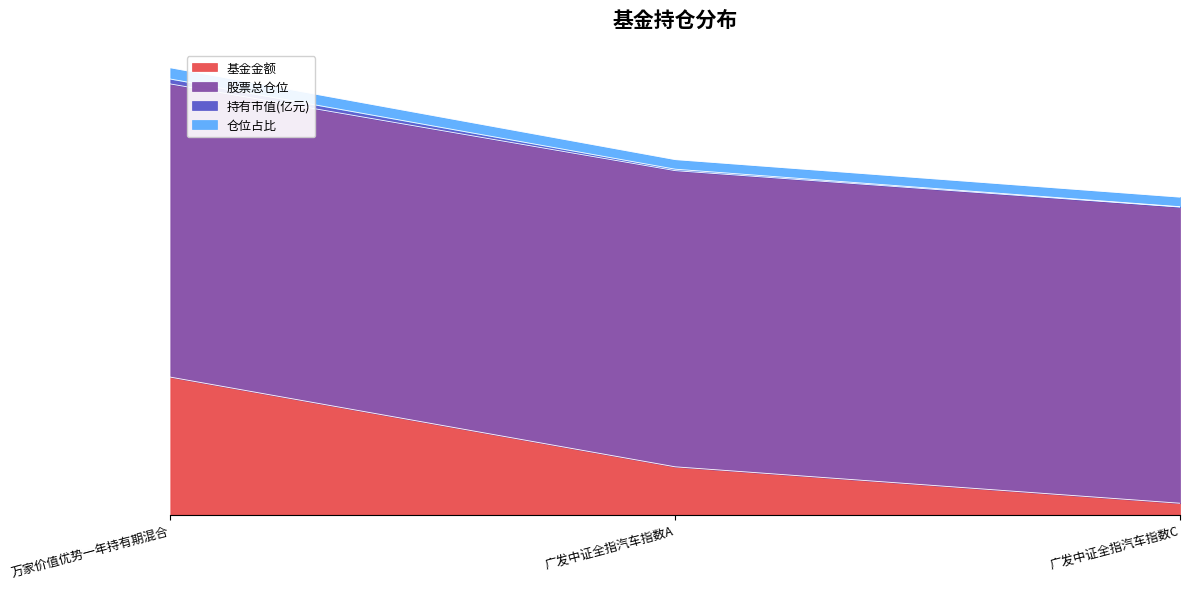

What are all the series names shown in the legend?

基金金额, 股票总仓位, 持有市值(亿元), 仓位占比